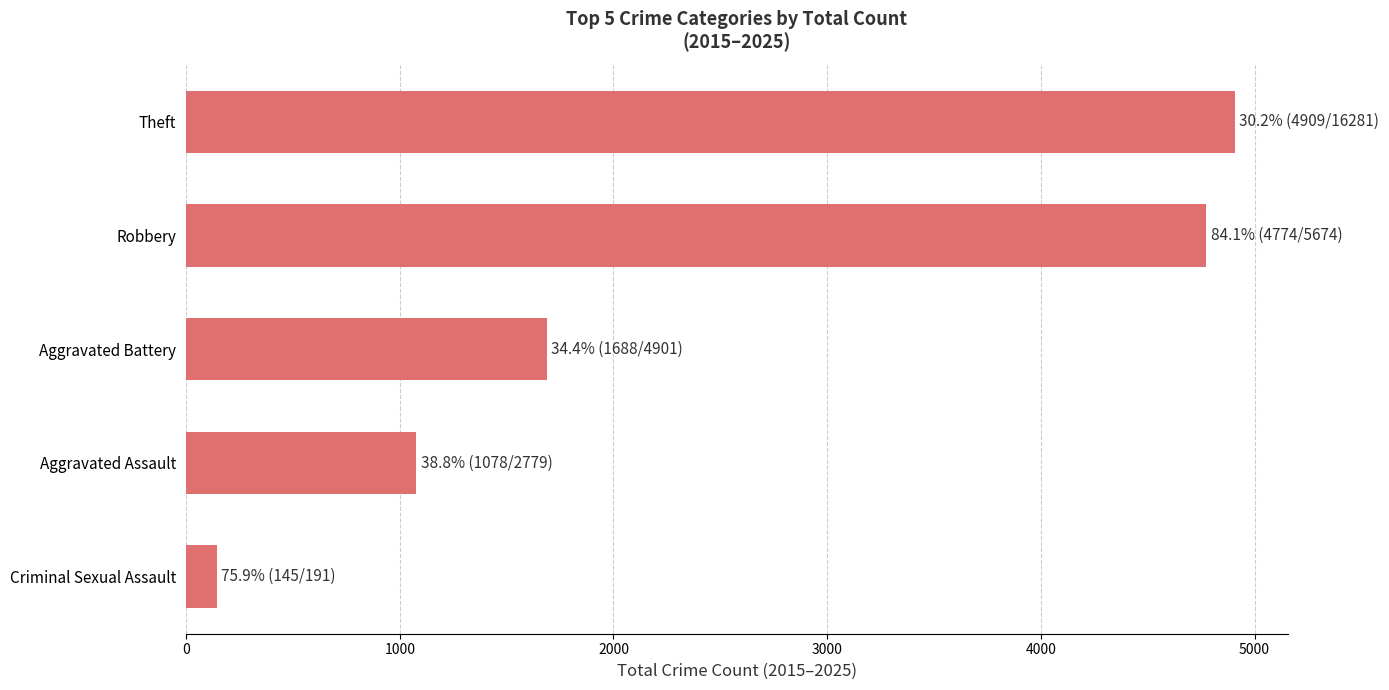

Count the number of categories in the chart.

5